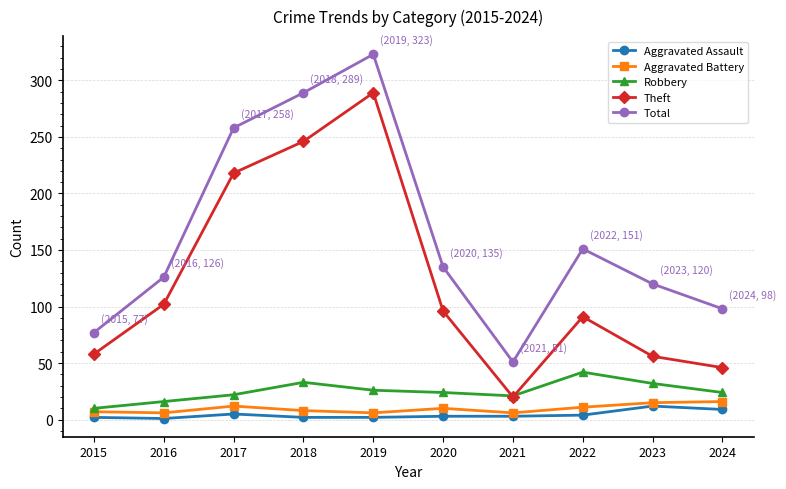

How many interior local valleys does the Total series have?

1